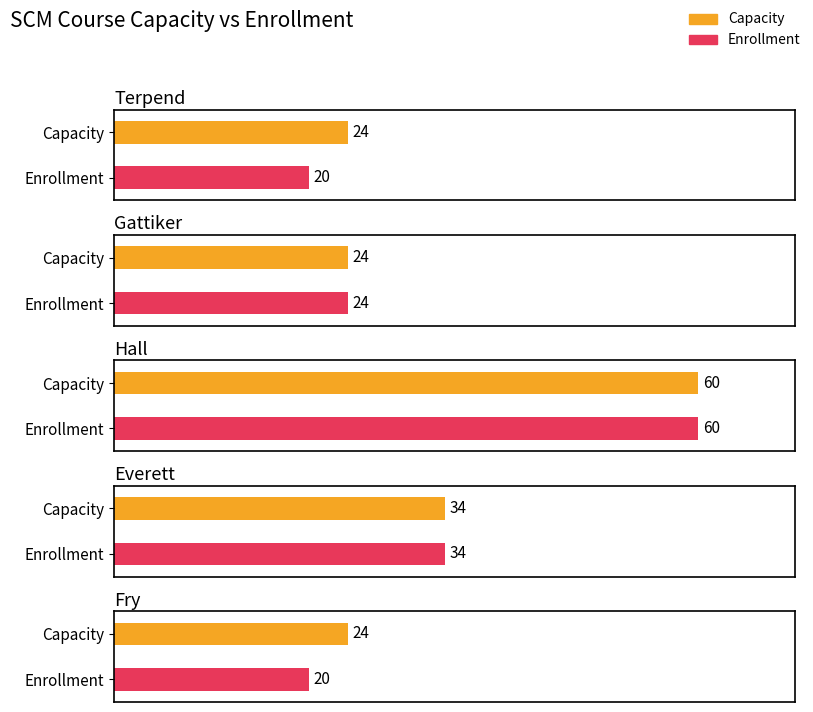

Rank the series by their average value, from lowest to highest.

Enrollment, Capacity